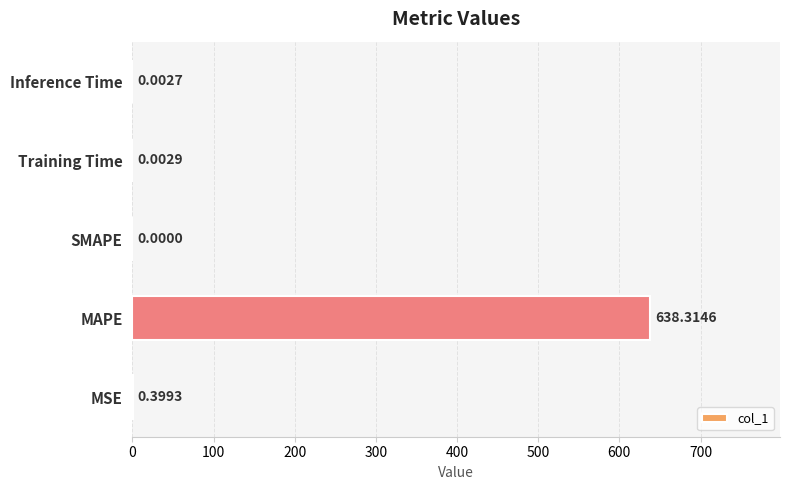

What is the sum of all values?

638.7